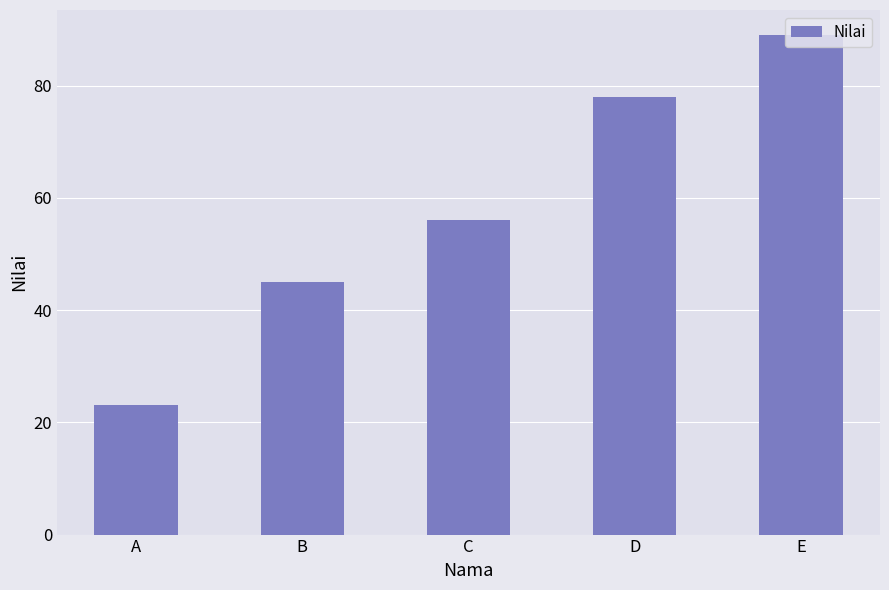

How many data points are less than 56?

2